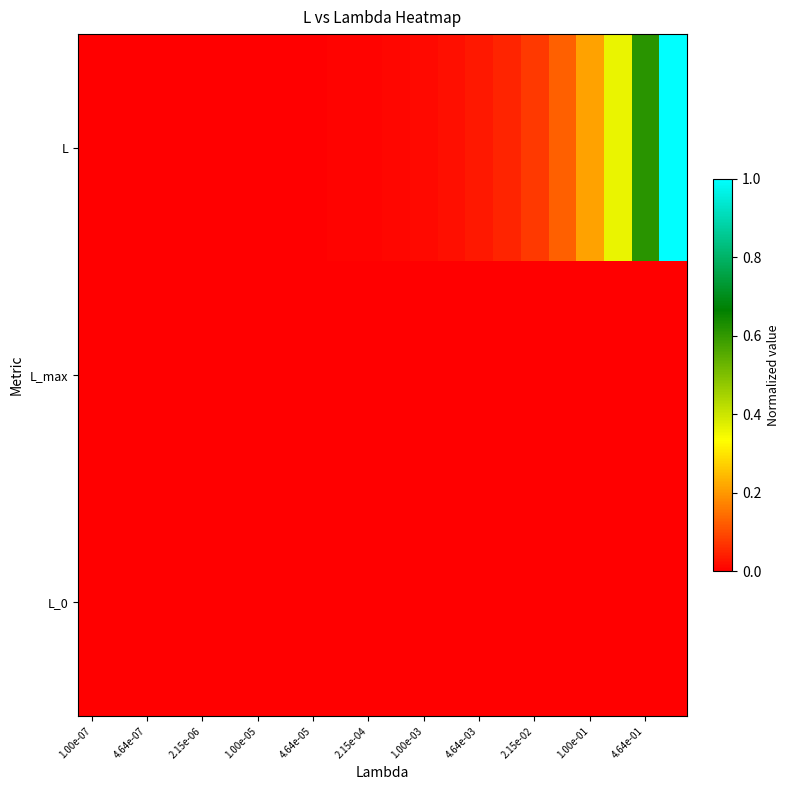

What is the maximum value shown in the chart?

1.0